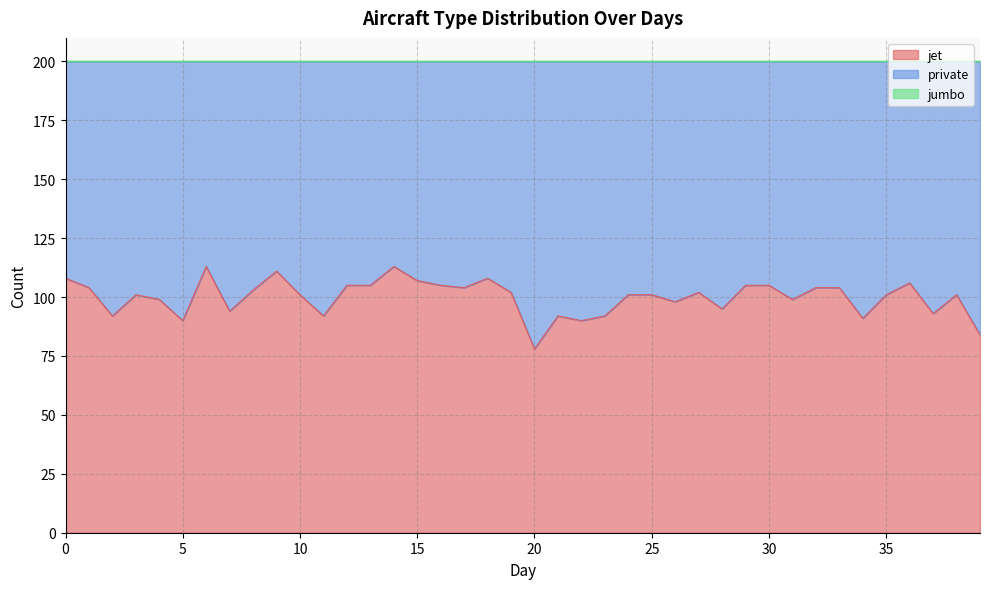

At which label does jet reach its minimum?

20